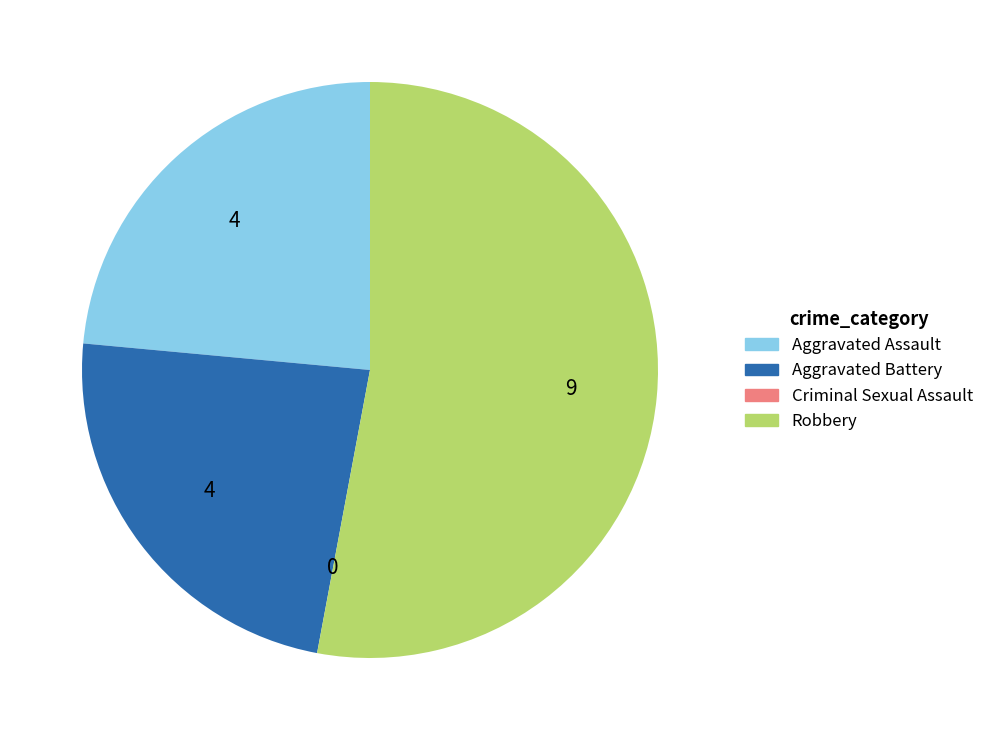

Which slice is the largest?

Robbery